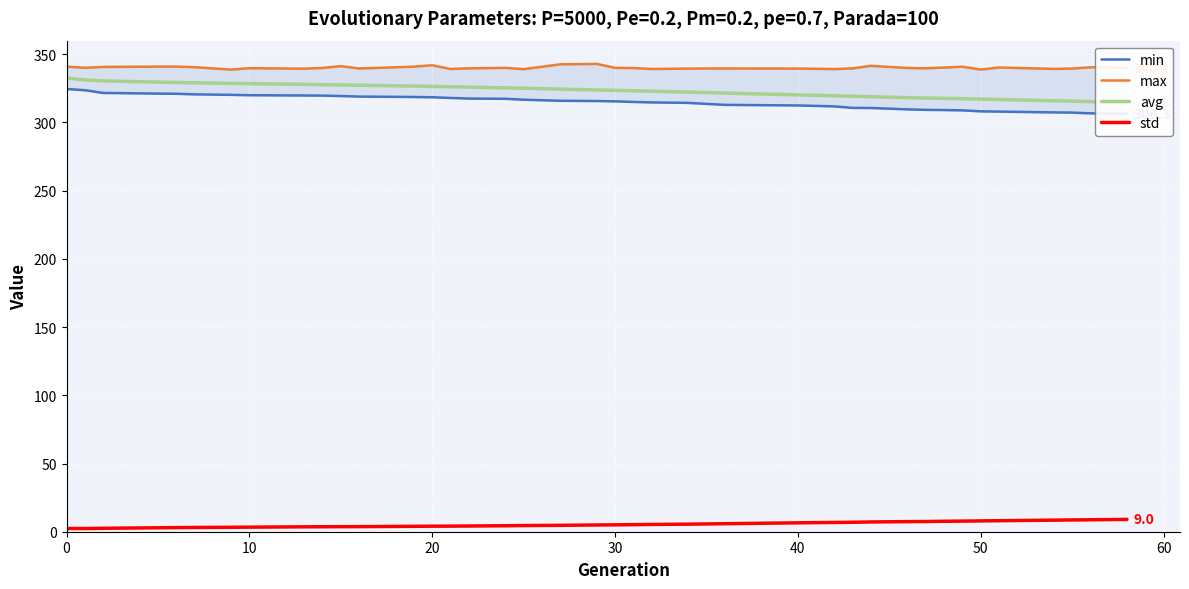

What is the average value of the min series?

314.9